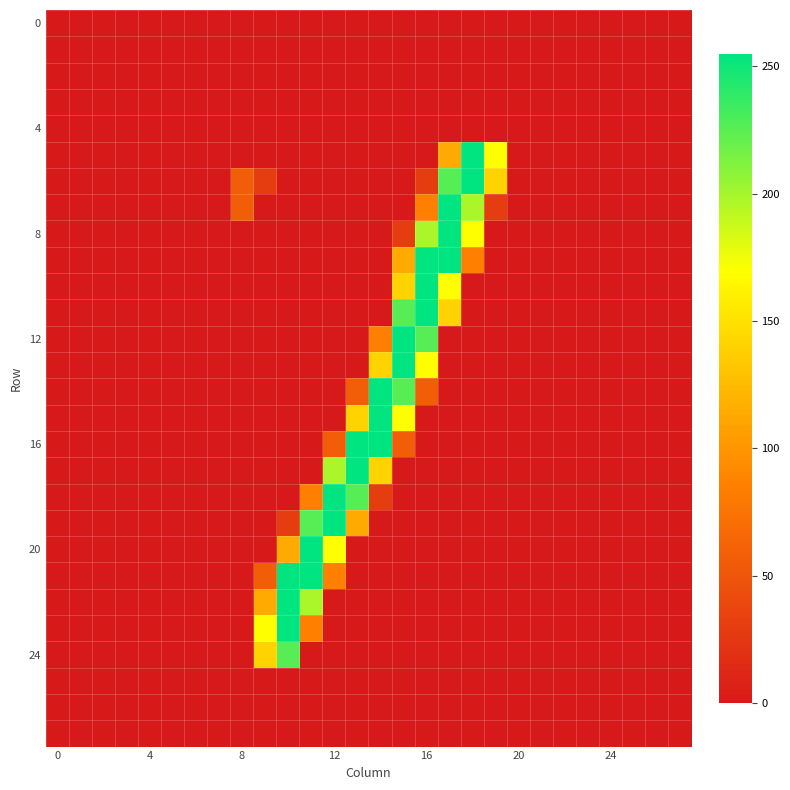

Count the number of categories in the chart.

28